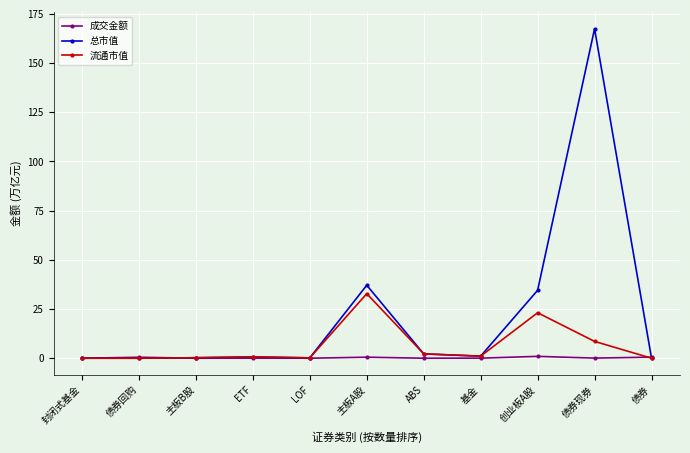

Which series has the widest spread of values?

总市值